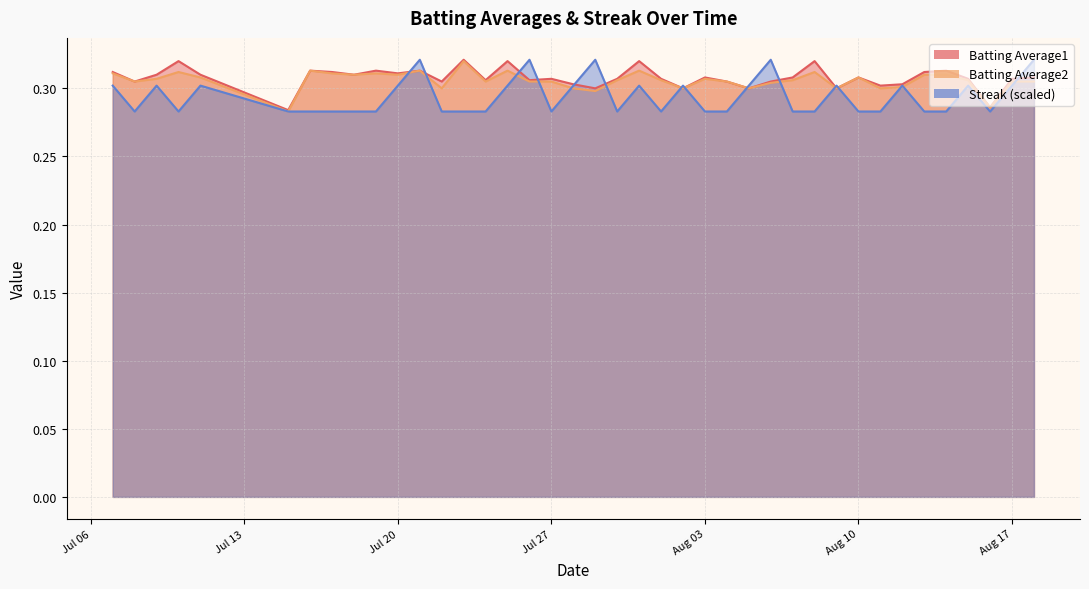

What are all the series names shown in the legend?

Batting Average1, Batting Average2, Streak (scaled)